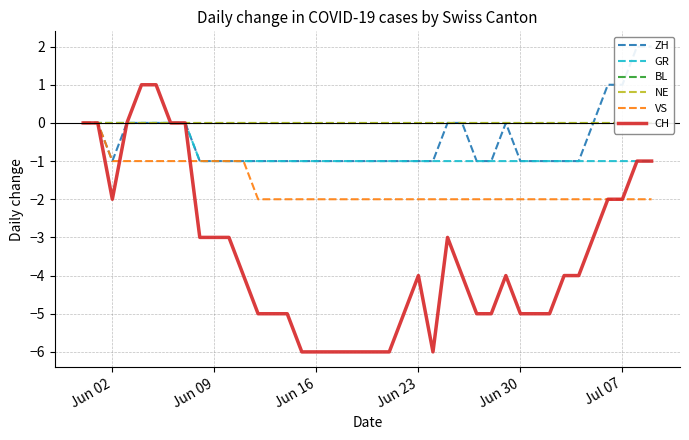

What is the minimum value for ZH?

-1